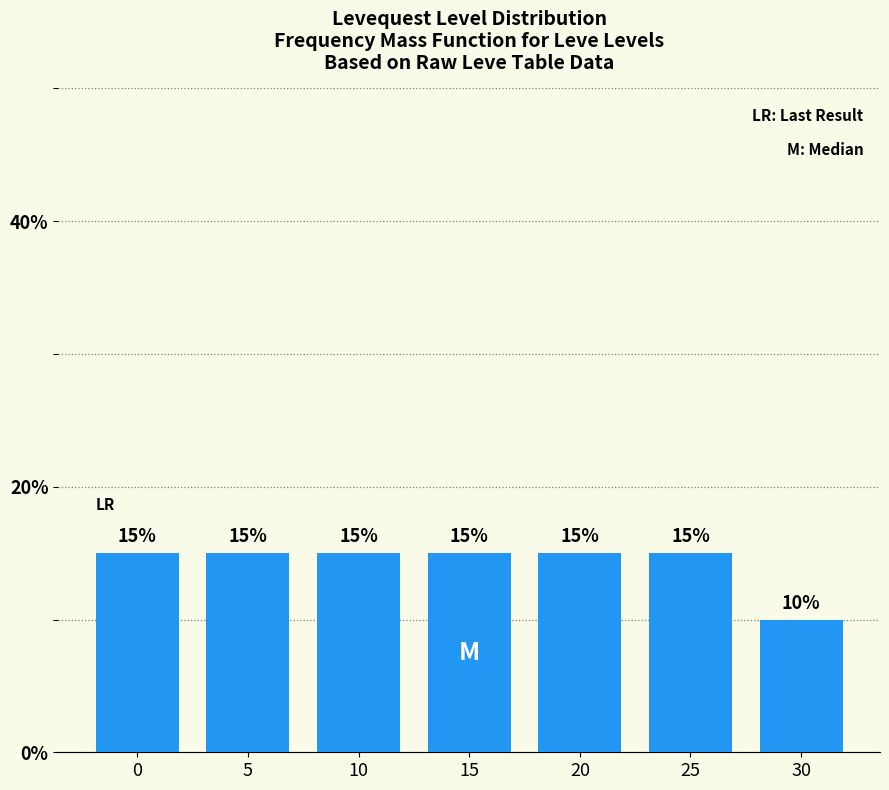

Reading right to left, extract all data points from this chart.

30=10	25=15	20=15	15=15	10=15	5=15	0=15